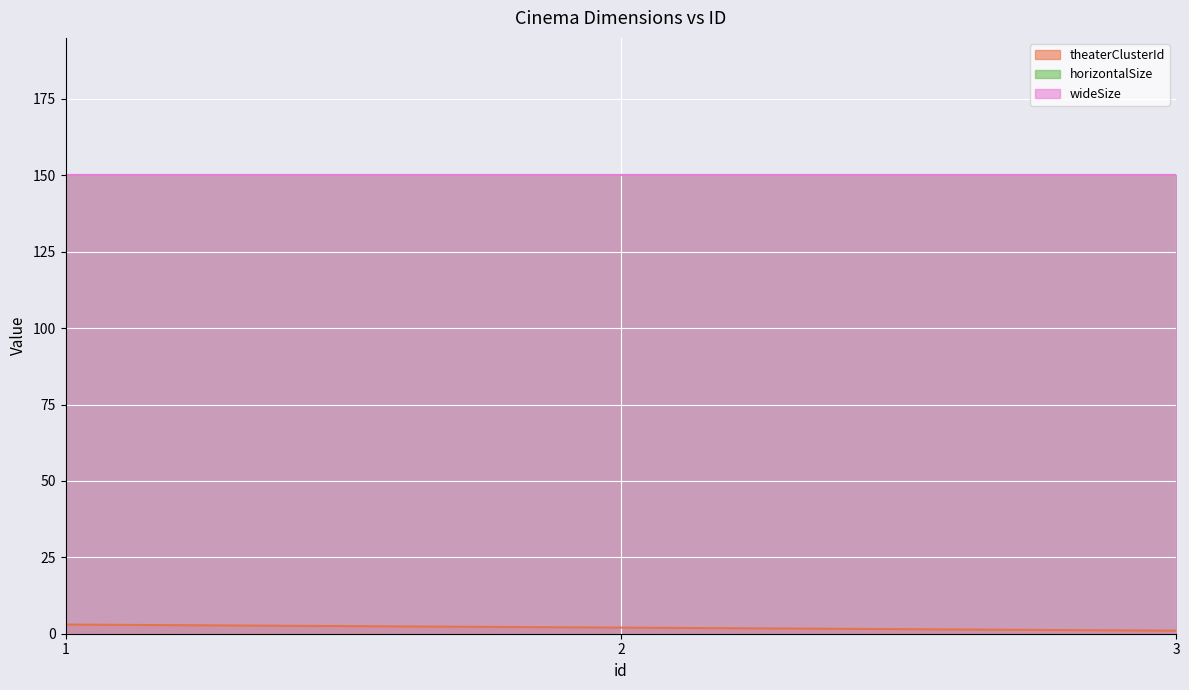

Is it true that theaterClusterId equals 1 at 3?

False